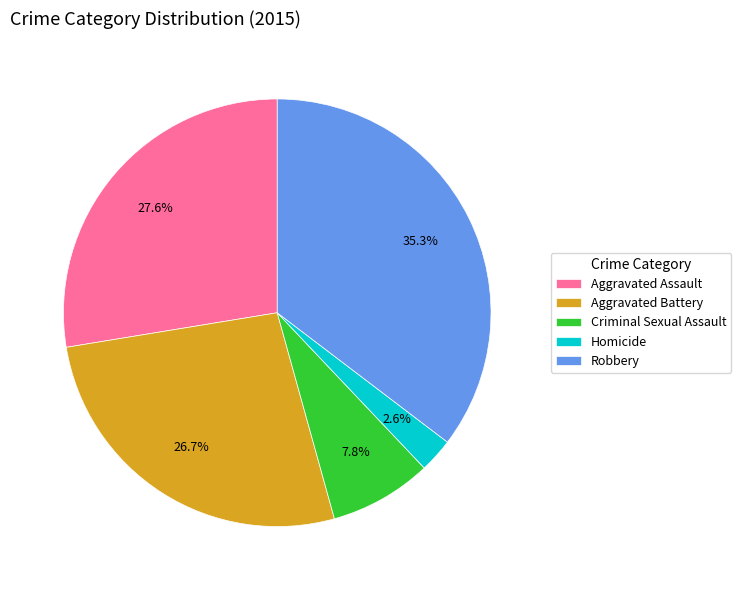

How many slices are in this pie chart?

5